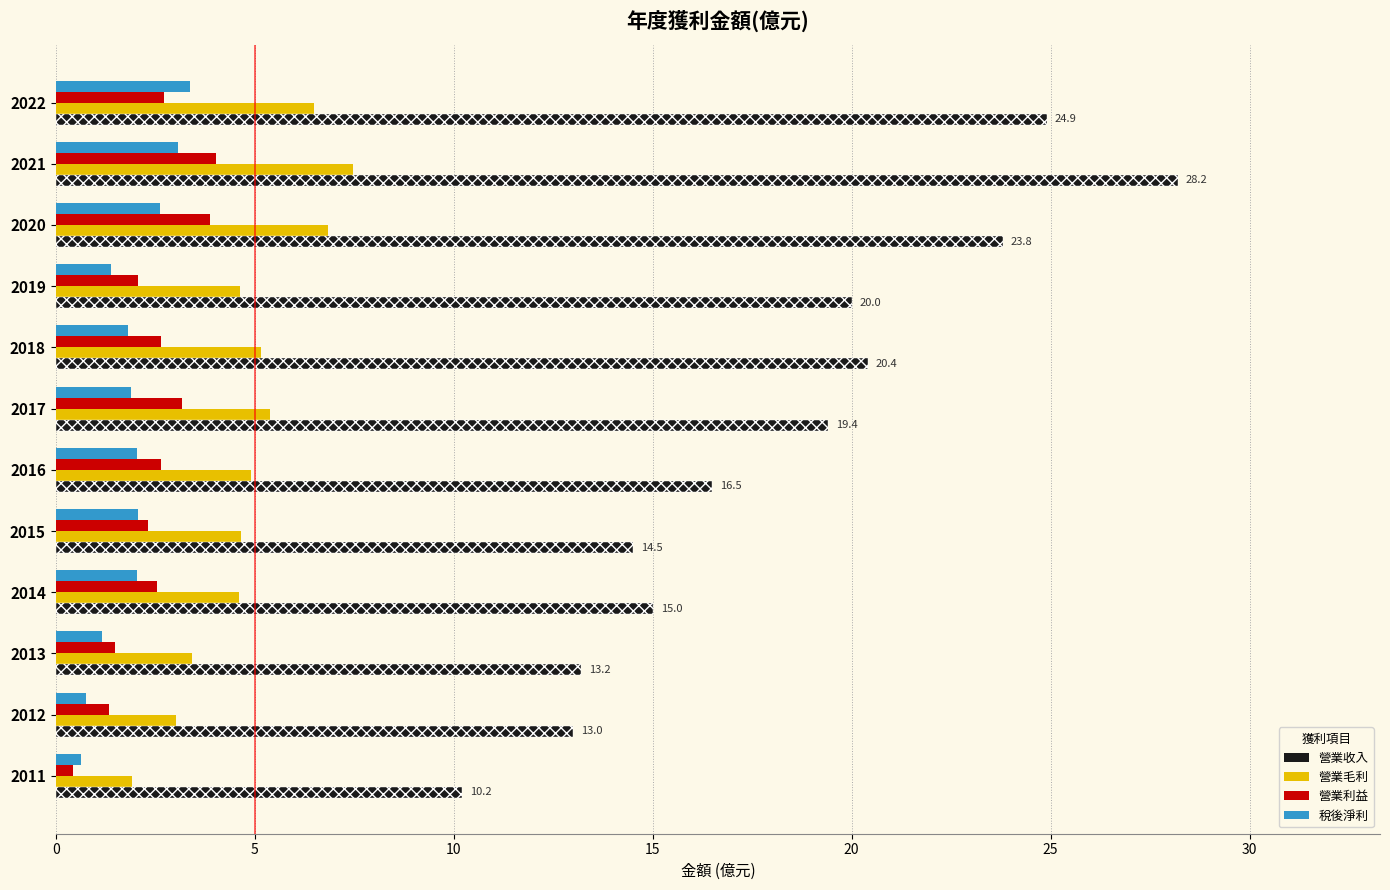

The value of 營業收入 at 2015 is 8.5. True or false?

False